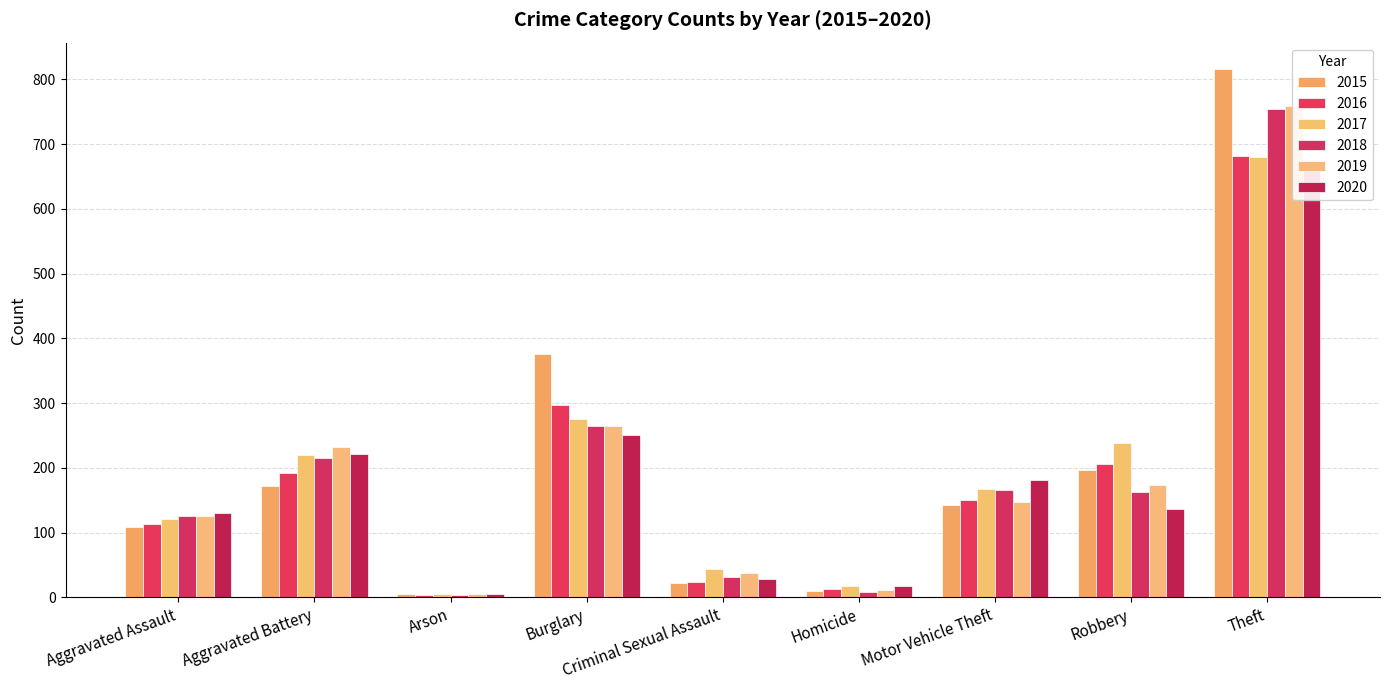

What are all the series names shown in the legend?

2015, 2016, 2017, 2018, 2019, 2020